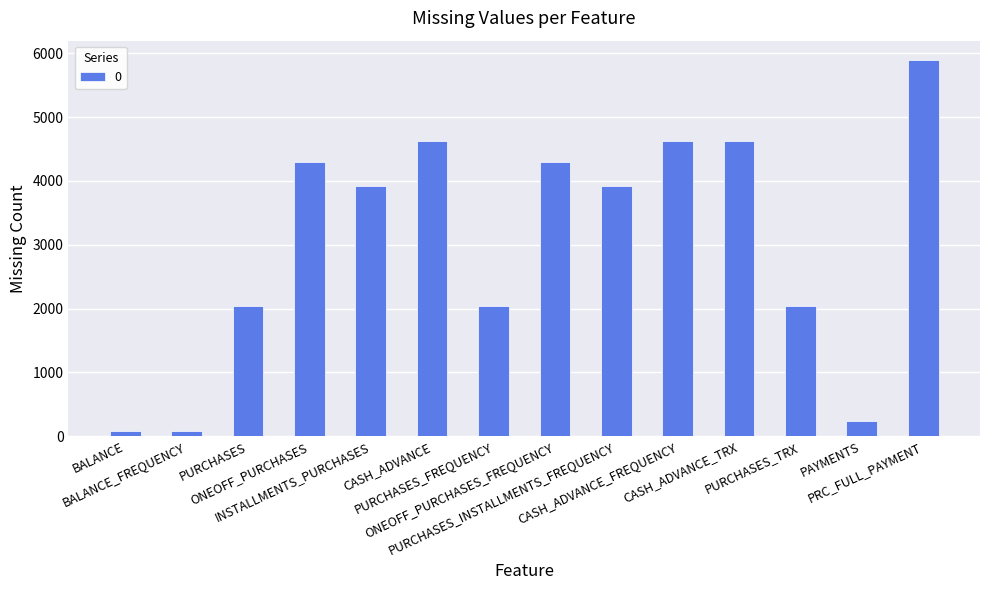

What is the sum of all values?

42753